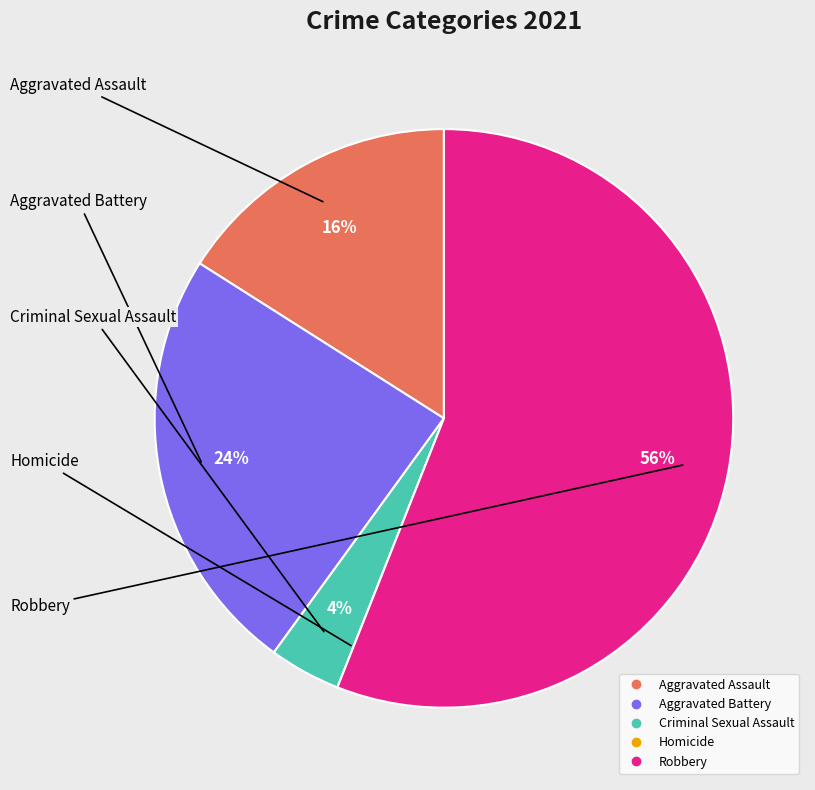

To the nearest percent, what is the average slice percentage?

20%